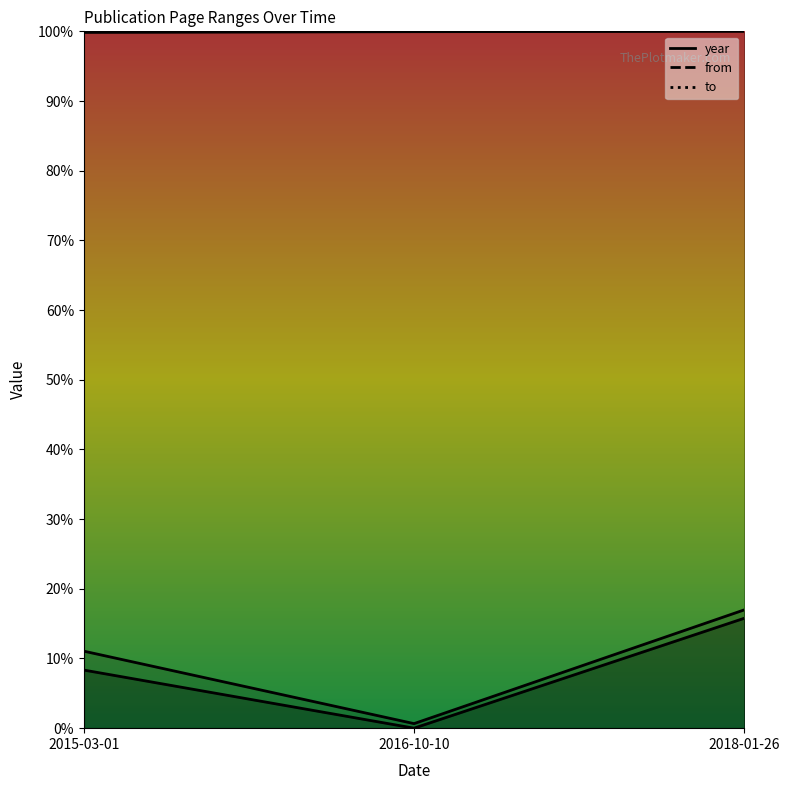

Reading left to right, list all the values displayed in this chart.

year: 2015-03-01=1.0	2016-10-10=1.0	2018-01-26=1.0
from: 2015-03-01=0.1	2016-10-10=0.0	2018-01-26=0.2
to: 2015-03-01=0.1	2016-10-10=0.0	2018-01-26=0.2